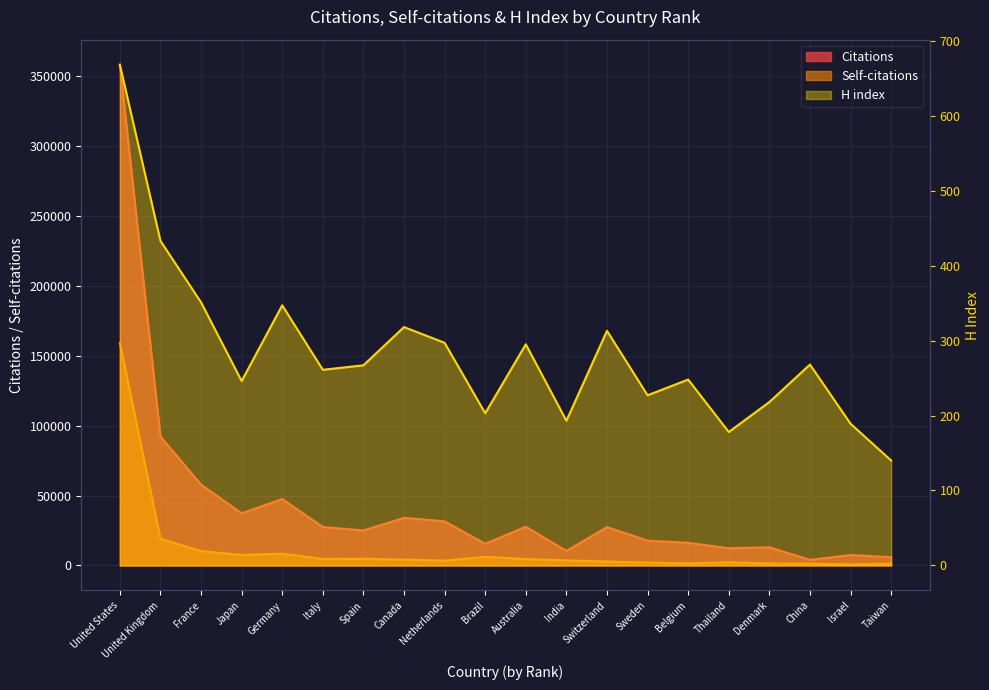

Does the chart display data point markers on the line(s)?

No